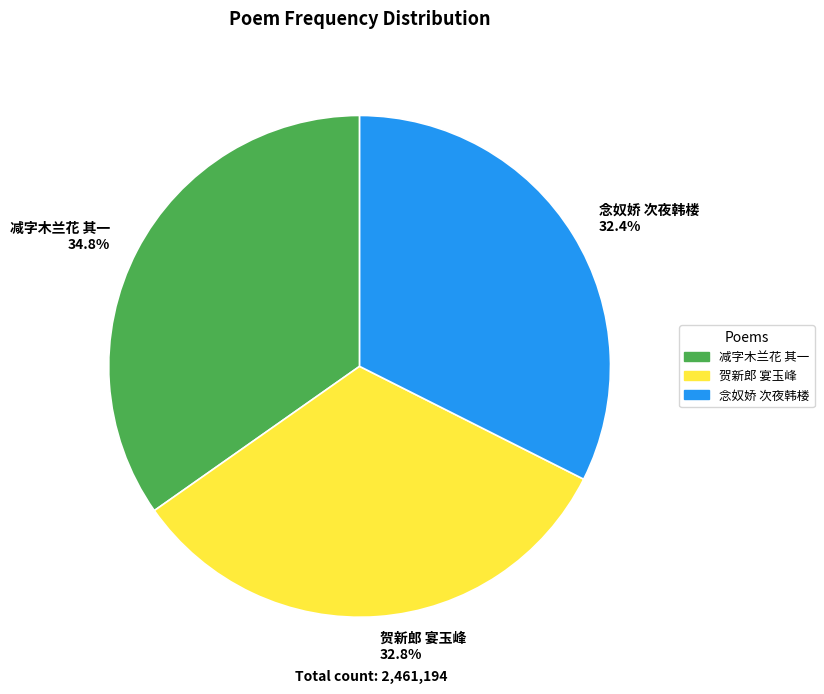

Which slice is the largest?

减字木兰花 其一